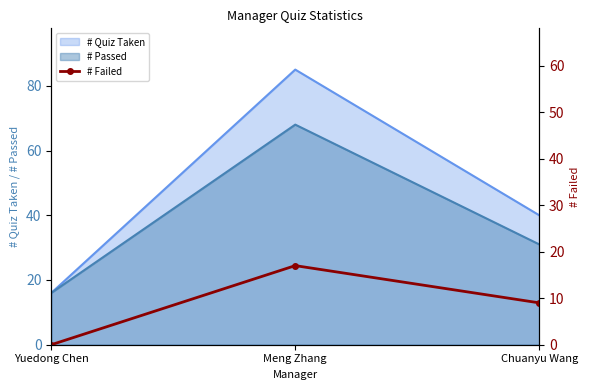

Reading left to right, extract all data points from this chart.

0	17	9